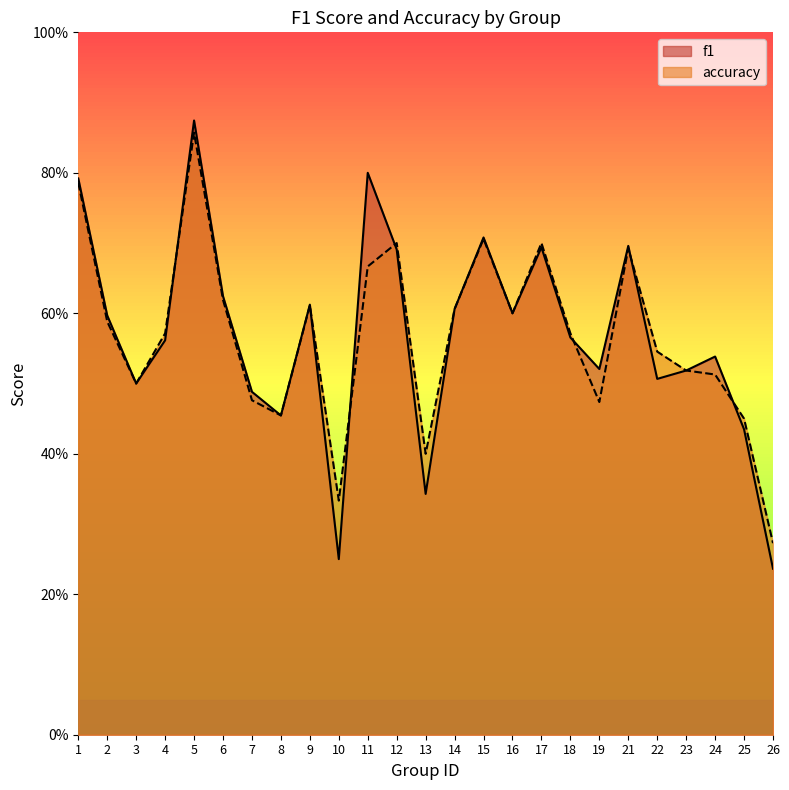

What is the difference between the maximum and second lowest values in the f1 series?

0.6